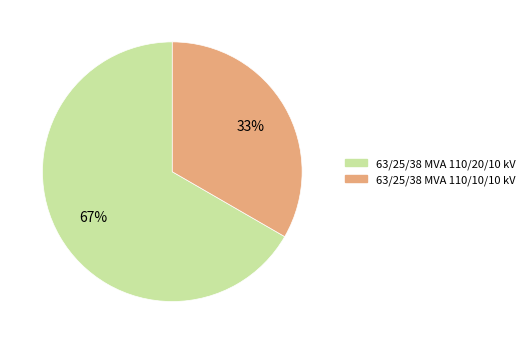

What is the smallest slice in the pie chart?

63/25/38 MVA 110/10/10 kV